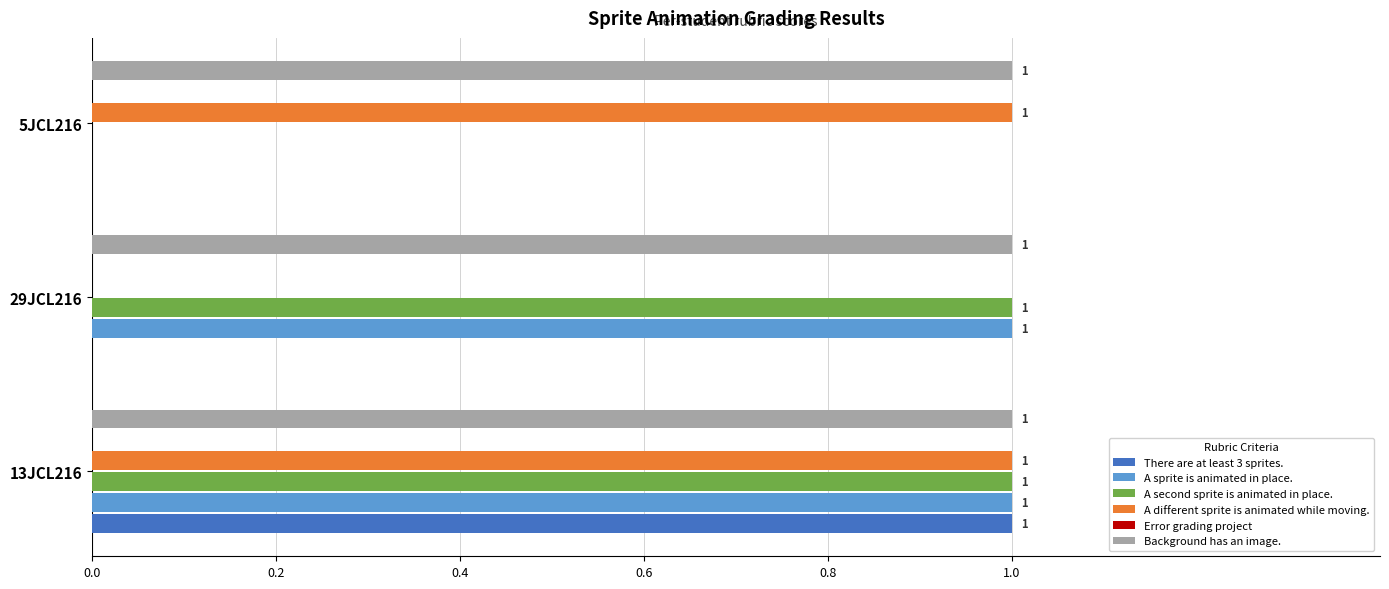

Does the chart contain stacked bars?

No